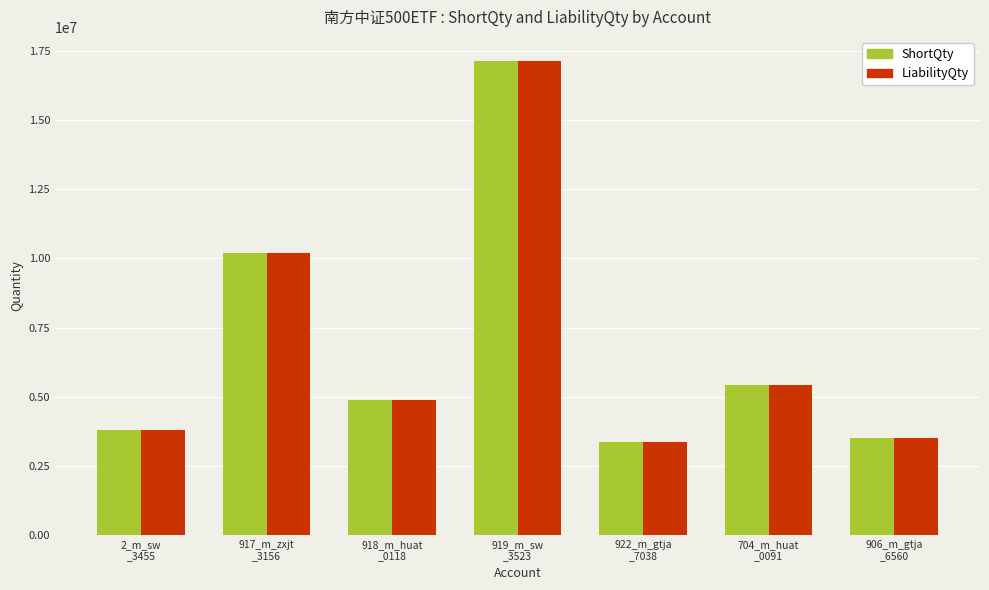

What is the sum of all LiabilityQty values?

48313100